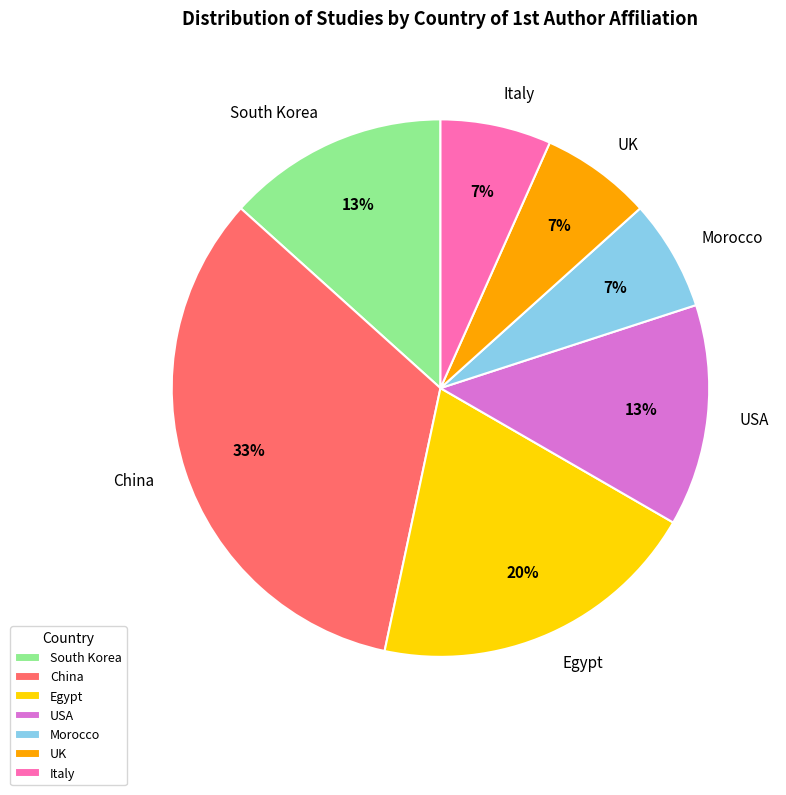

Between Egypt and Morocco, which is larger?

Egypt